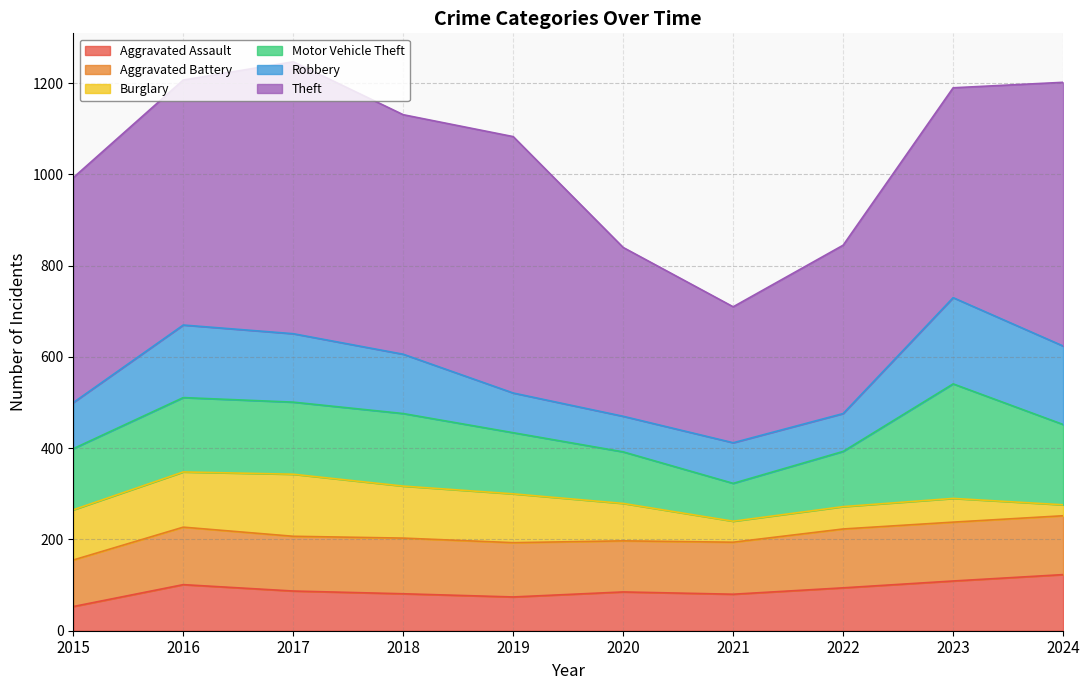

Is it true that Aggravated Assault equals 74 at 2019?

True